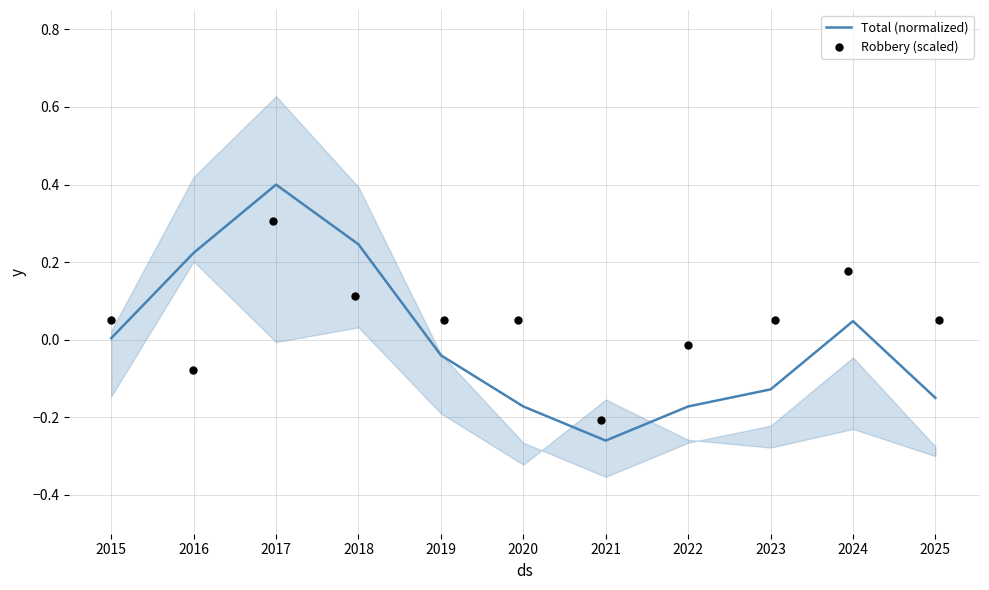

Which series contains the lowest Y value?

Total (normalized)